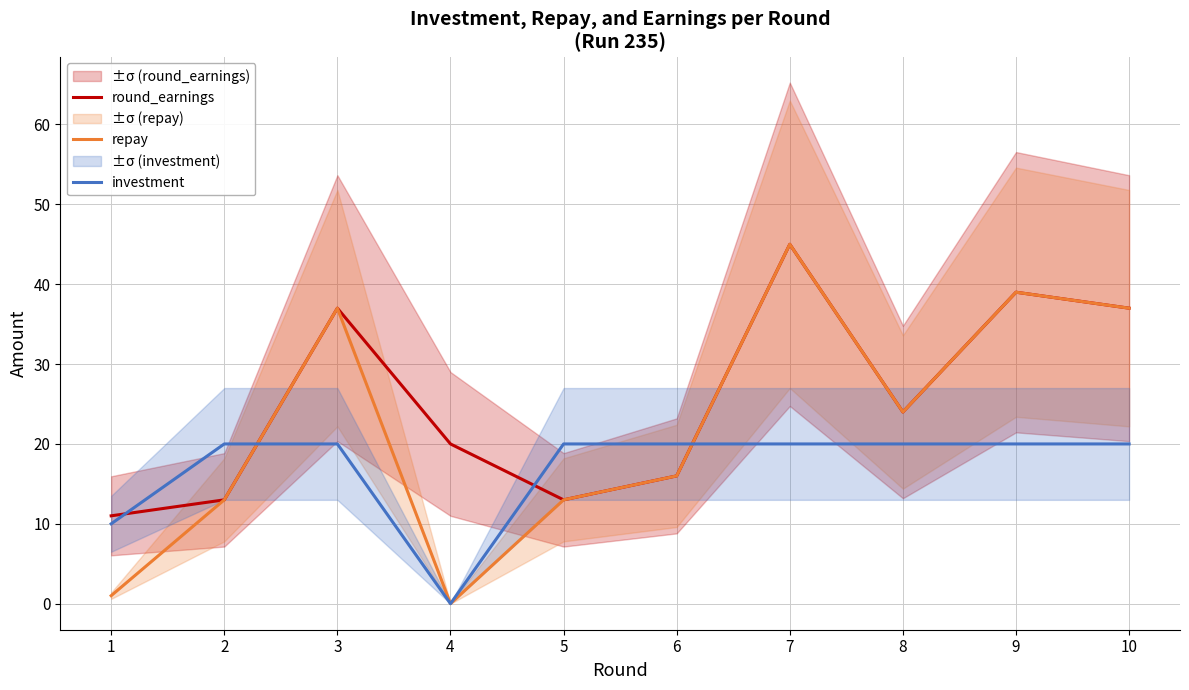

The value of investment at 7 is 20. True or false?

True